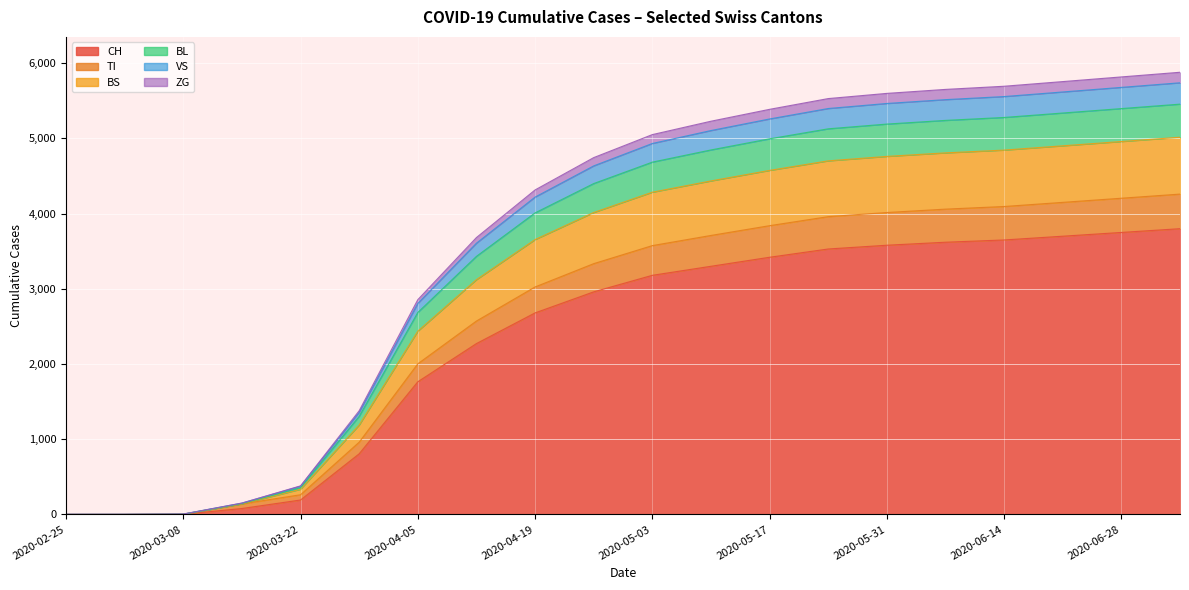

True or false: CH and VS intersect in this chart.

False